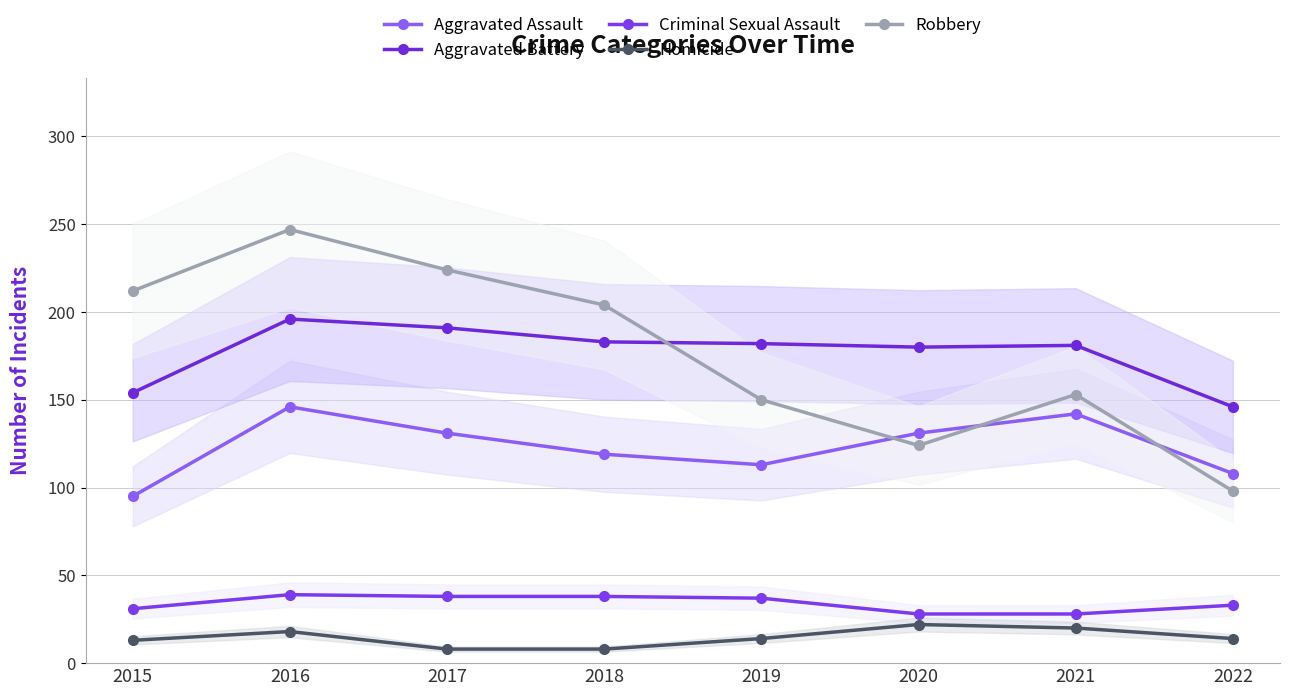

What are all the series names shown in the legend?

Aggravated Assault, Aggravated Battery, Criminal Sexual Assault, Homicide, Robbery